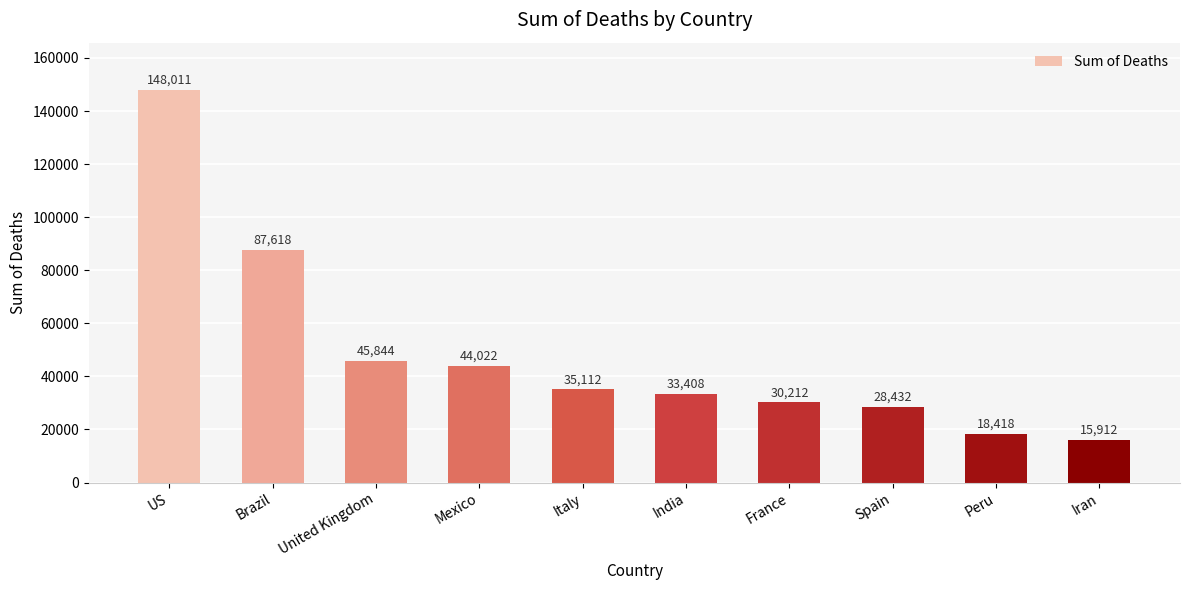

List the labels in order of value, smallest first.

Iran, Peru, Spain, France, India, Italy, Mexico, United Kingdom, Brazil, US